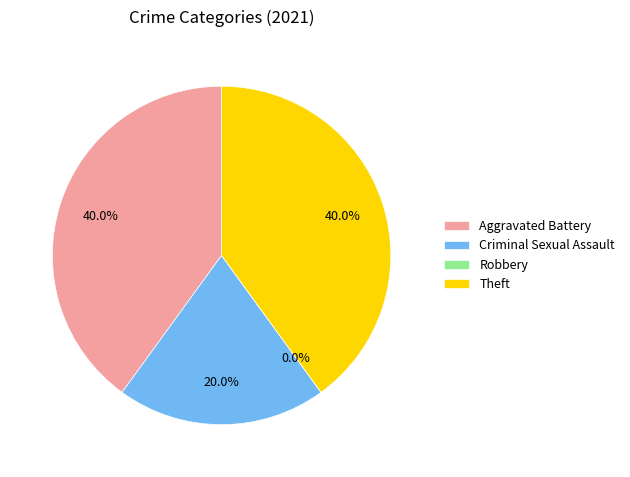

Is it true that Aggravated Battery is 40% of the pie?

True